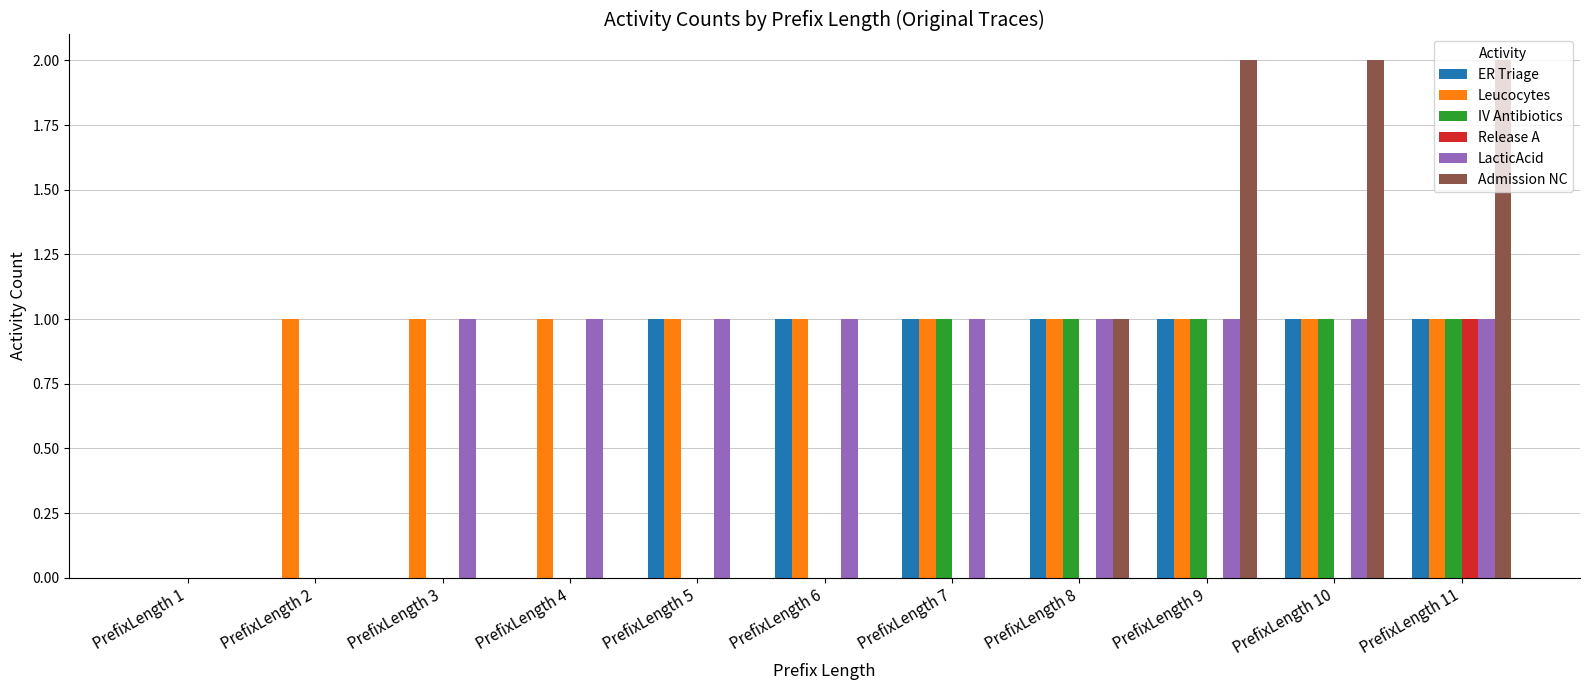

What is the sum of all LacticAcid values?

9